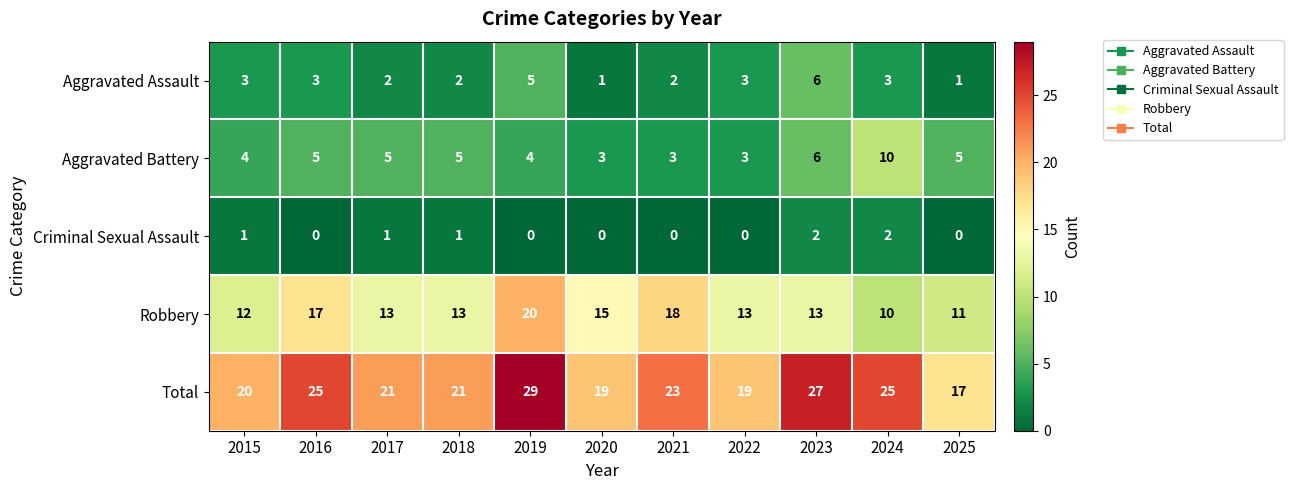

What is the difference between the maximum and second lowest values in the Total series?

10